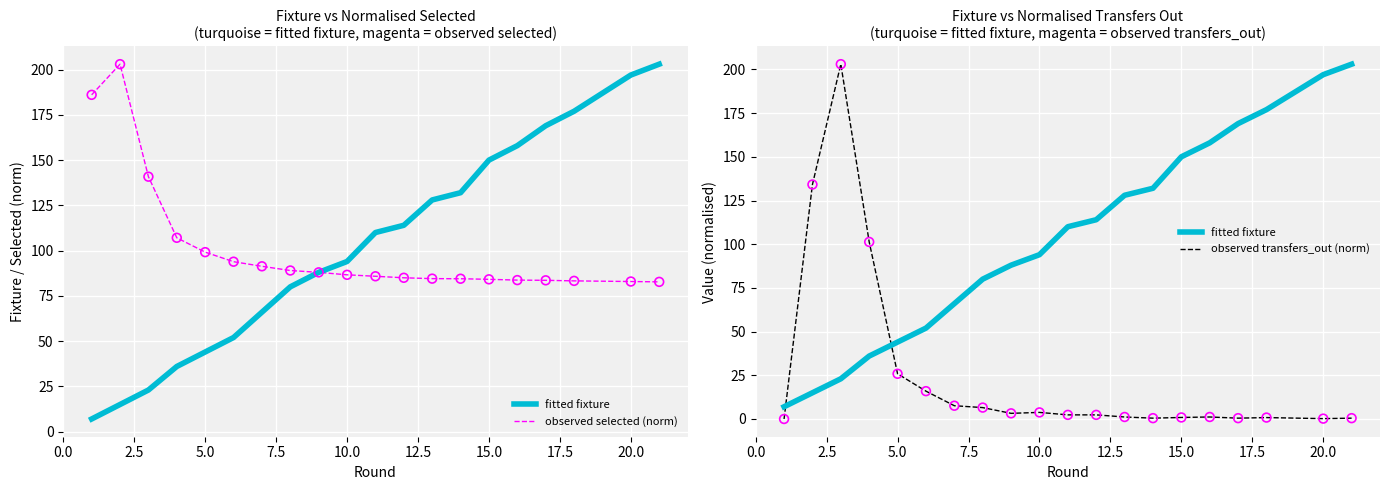

Which series has the widest spread of Y values?

observed transfers_out (norm)